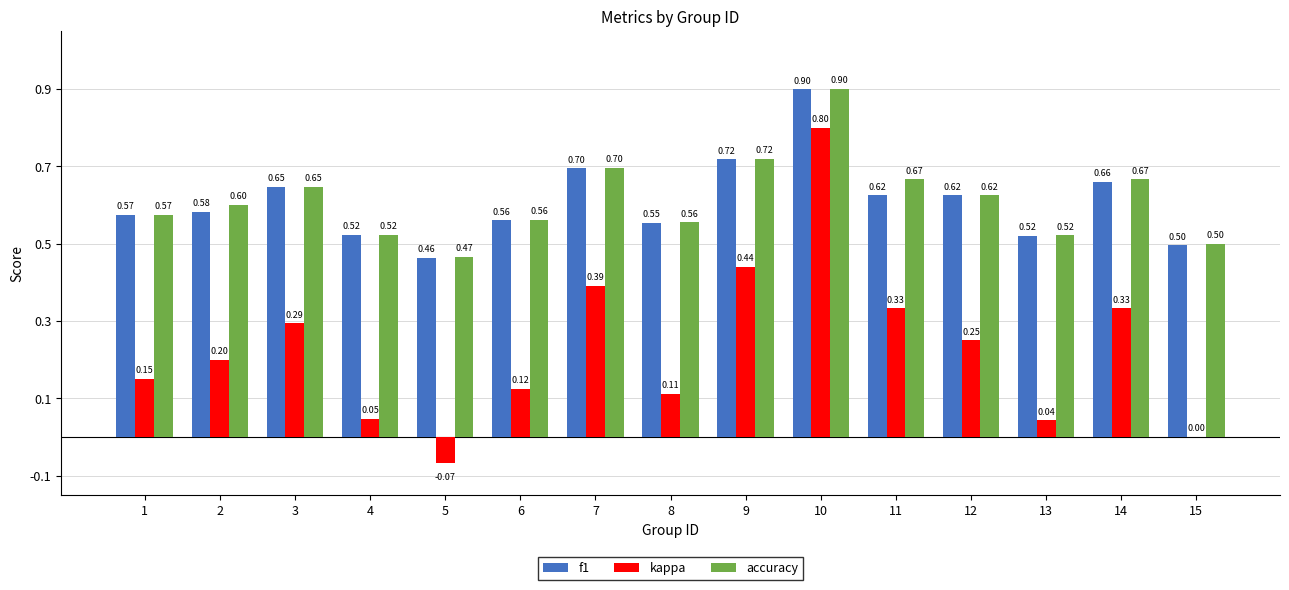

How many distinct data groups are displayed?

3